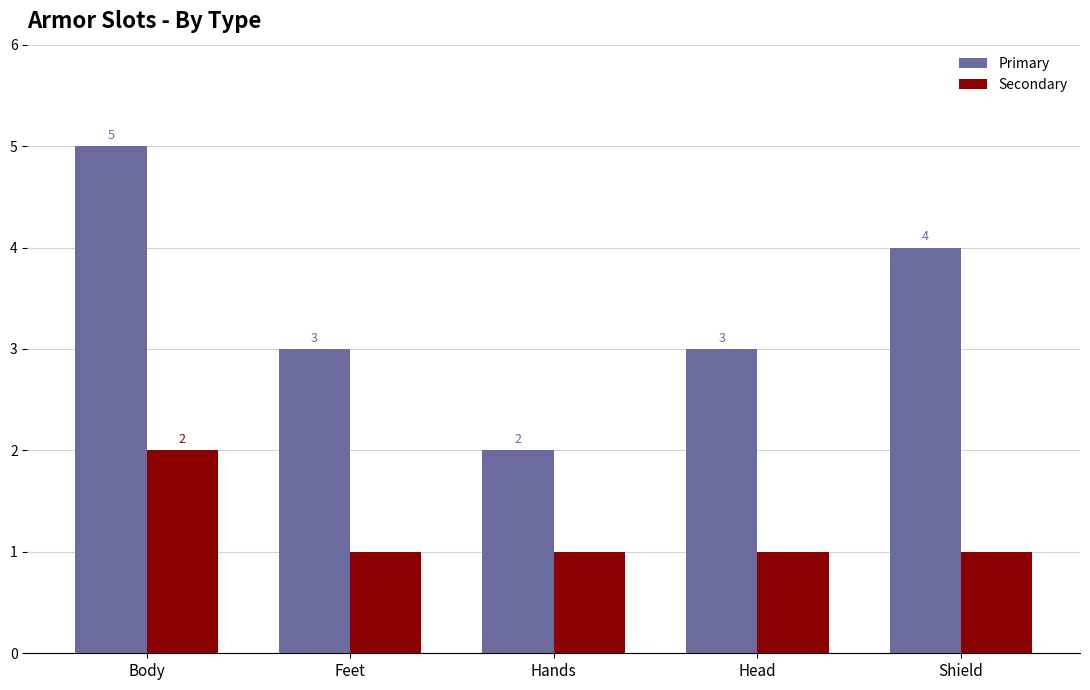

How many values in the Primary series are below 3?

1